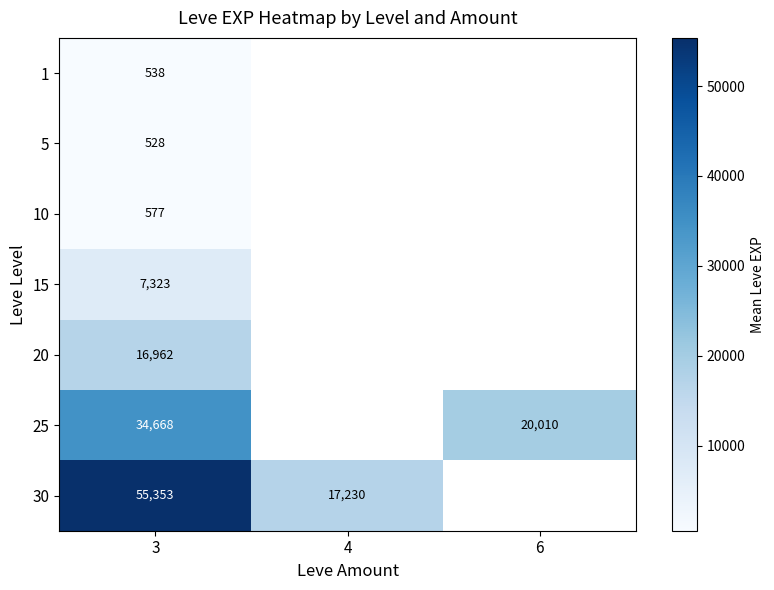

Is the value of 10 at 3 greater than the value of 15 at 3?

No